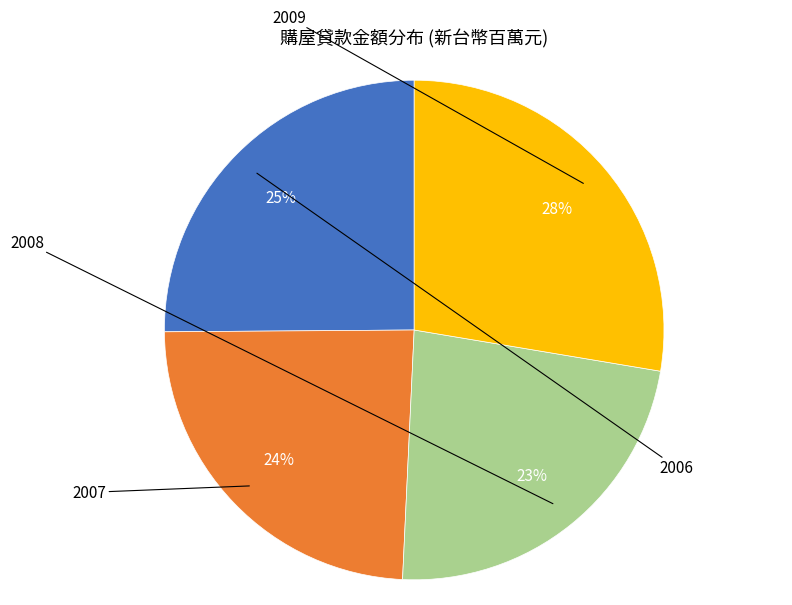

Is there any slice that represents more than half of the pie?

No